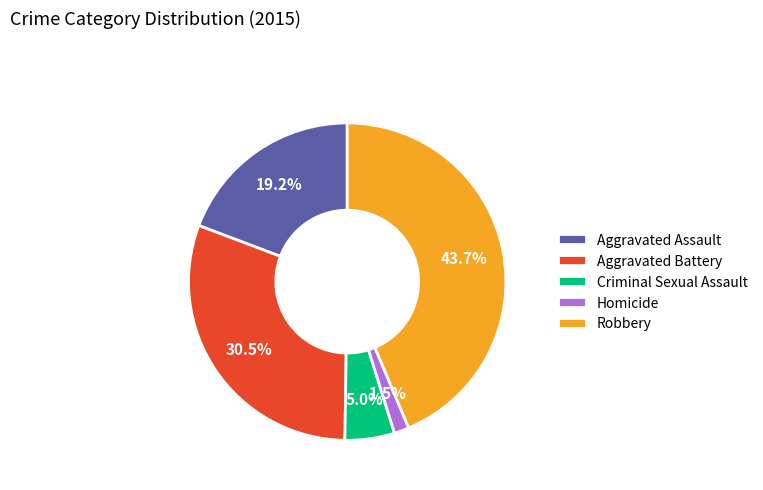

Does any single category account for the majority?

No